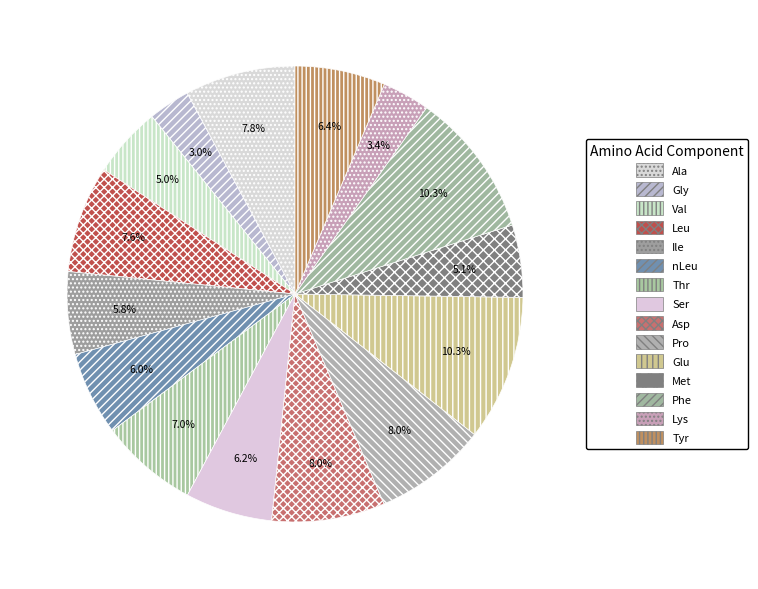

Is there a majority slice in this chart?

No